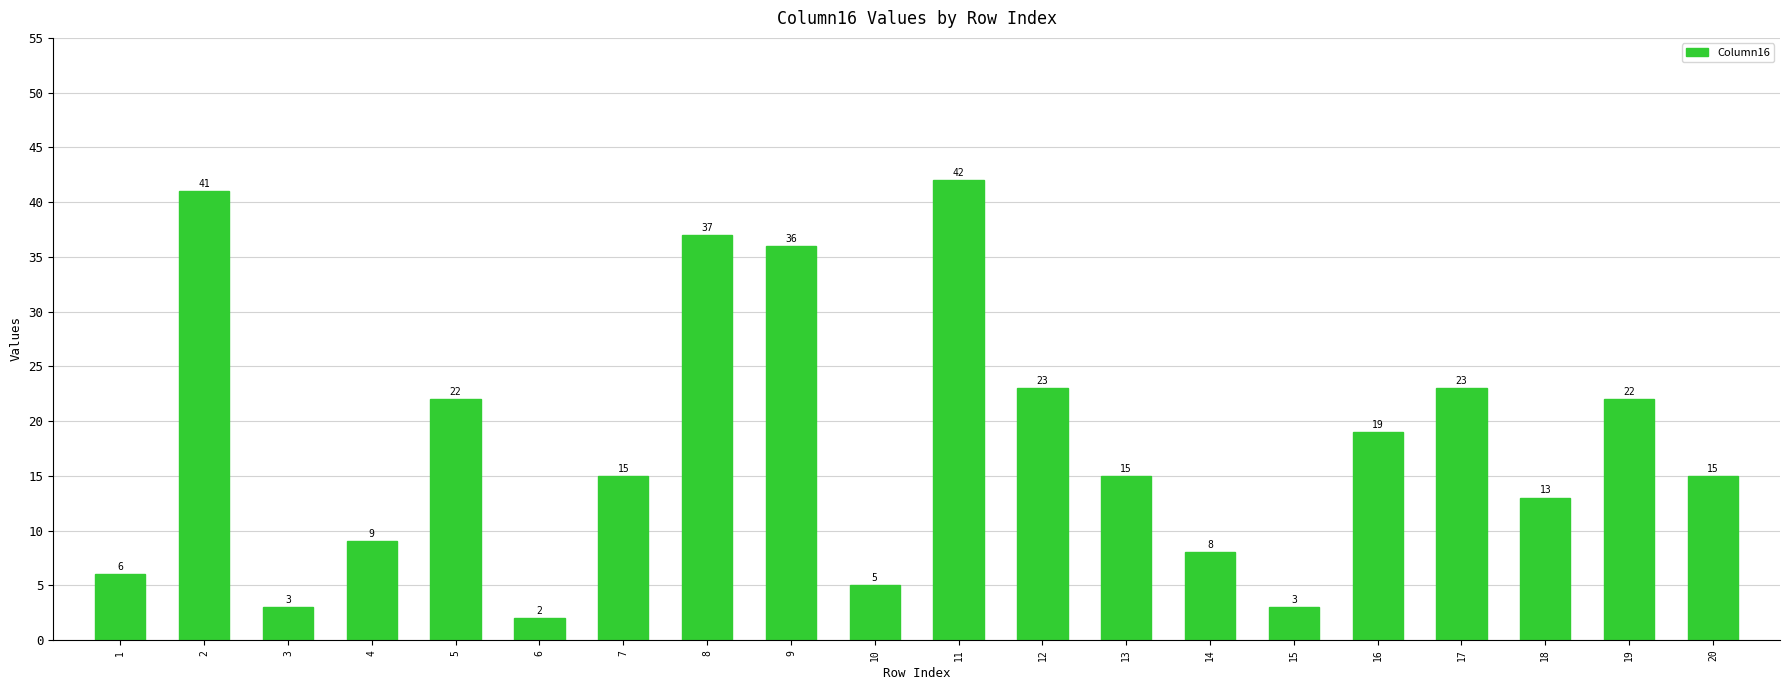

True or false: the data shows 10 at 7.

False